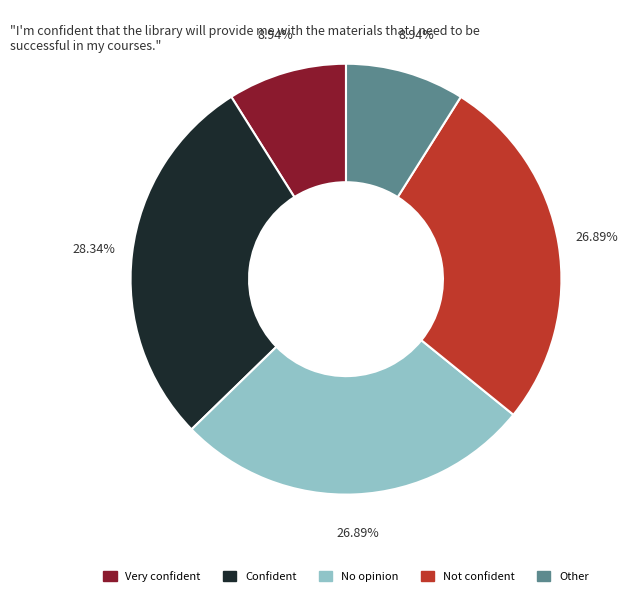

Is there a majority slice in this chart?

No